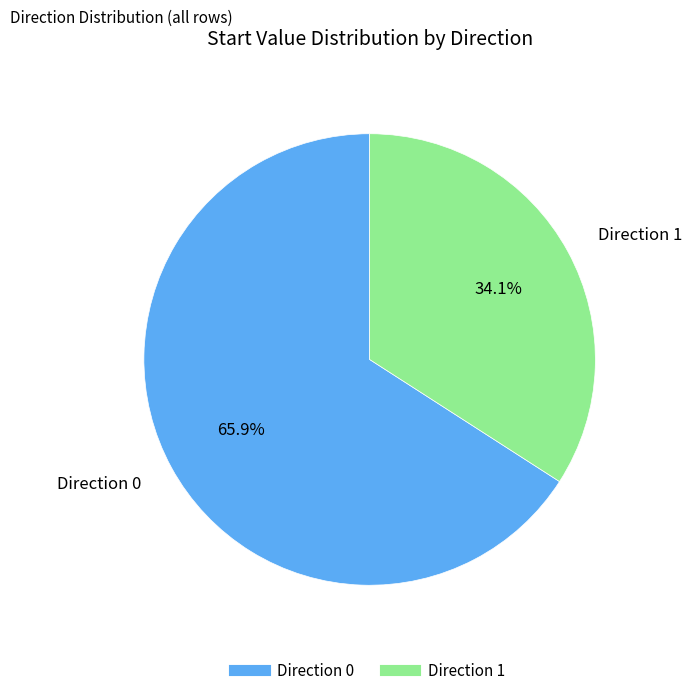

Is there a majority slice in this chart?

Yes